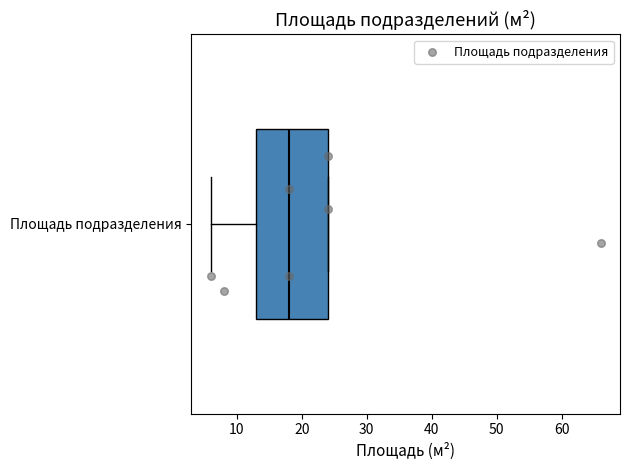

Read this box plot against the x-axis: the position of the median line, the range covered by the box, and the ends of both whiskers. The values are not printed on the chart, so give them approximately, as read against the axis.

median 18, box 13 to 24, whiskers 6 to 24